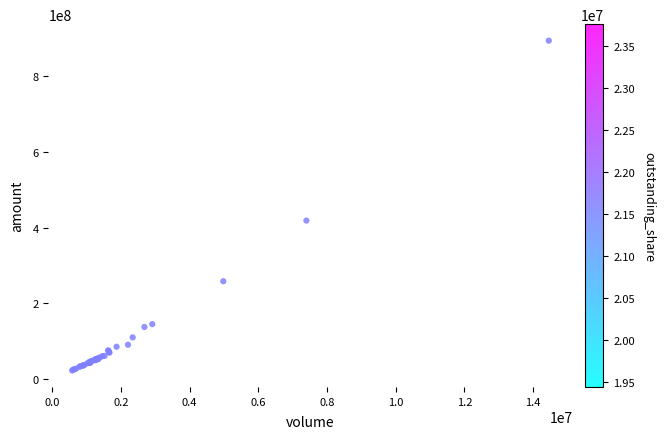

What Y value in the scatter plot is closest to 458465302?

418709248